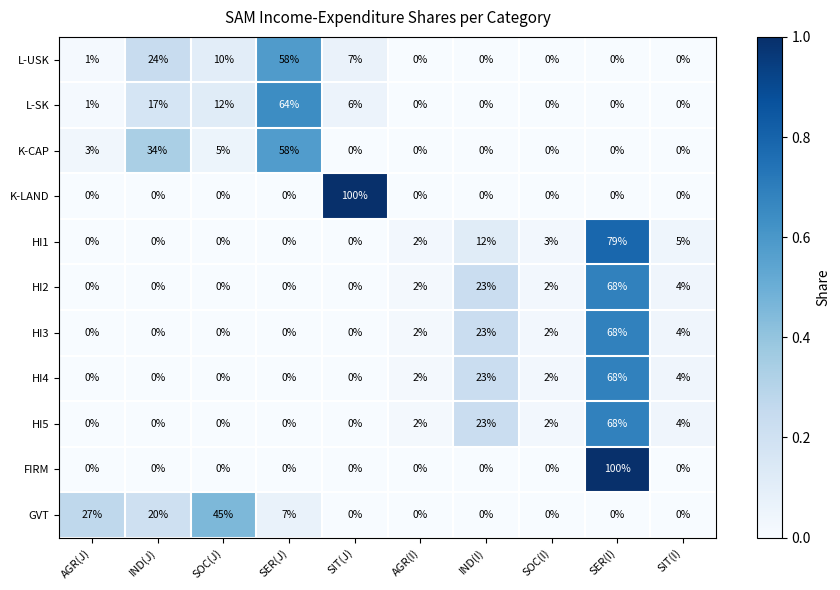

What is the spread (max minus min) of values at IND(J)?

34